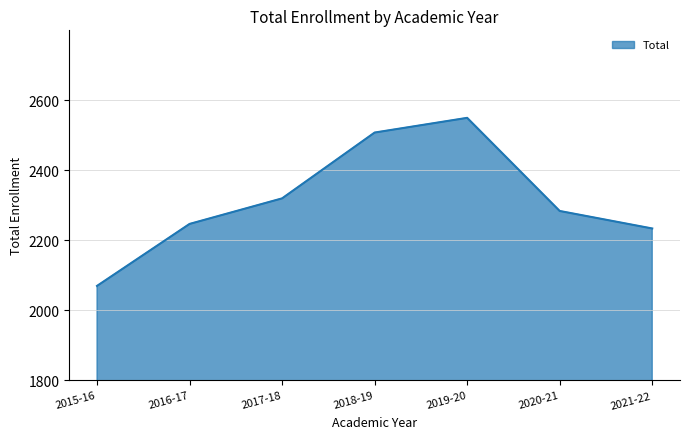

Where is the first local maximum?

2019-20